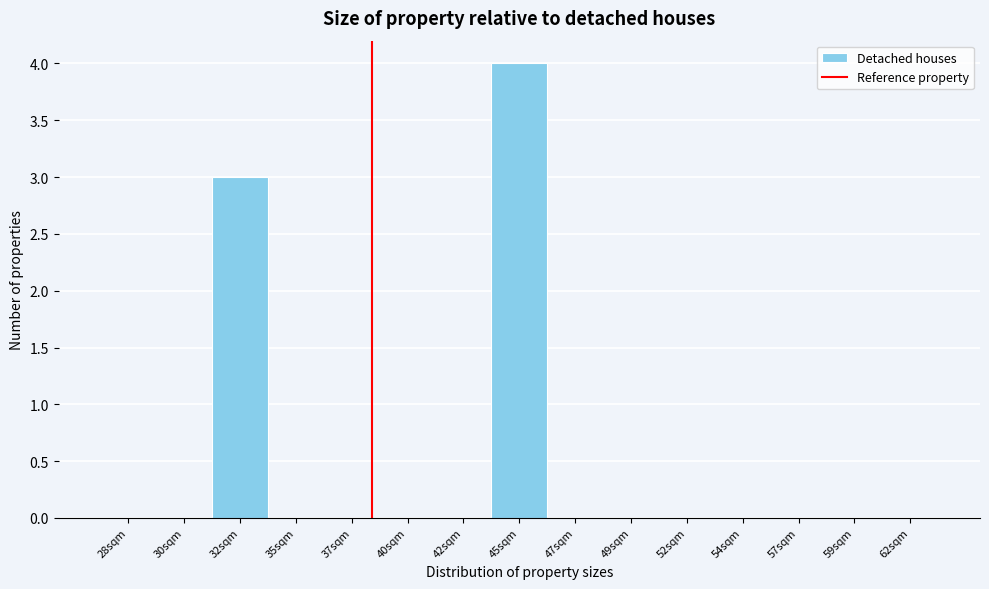

Reading left to right, transcribe all the data shown in this chart.

28sqm=0	30sqm=0	32sqm=3	35sqm=0	37sqm=0	40sqm=0	42sqm=0	45sqm=4	47sqm=0	49sqm=0	52sqm=0	54sqm=0	57sqm=0	59sqm=0	62sqm=0